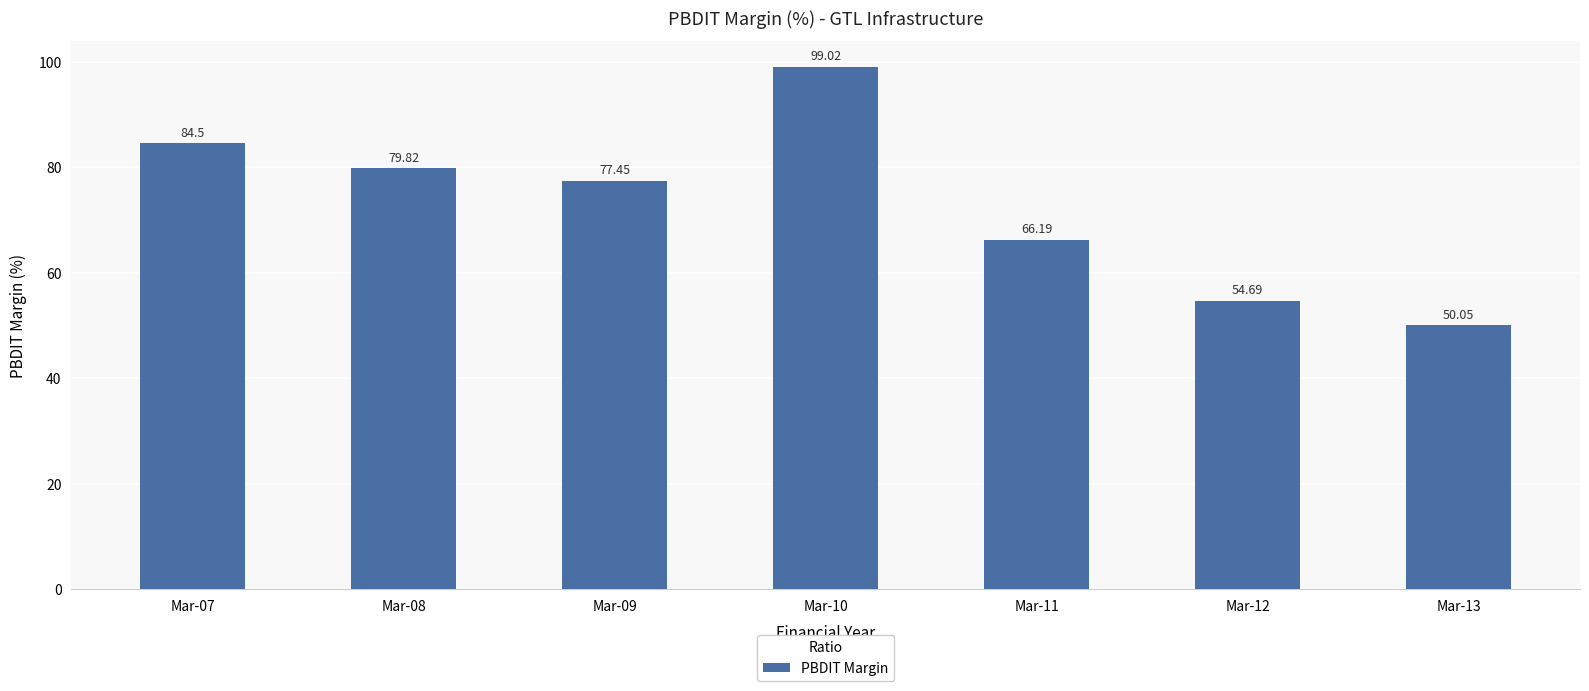

Rank the categories by value from lowest to highest.

Mar-13, Mar-12, Mar-11, Mar-09, Mar-08, Mar-07, Mar-10